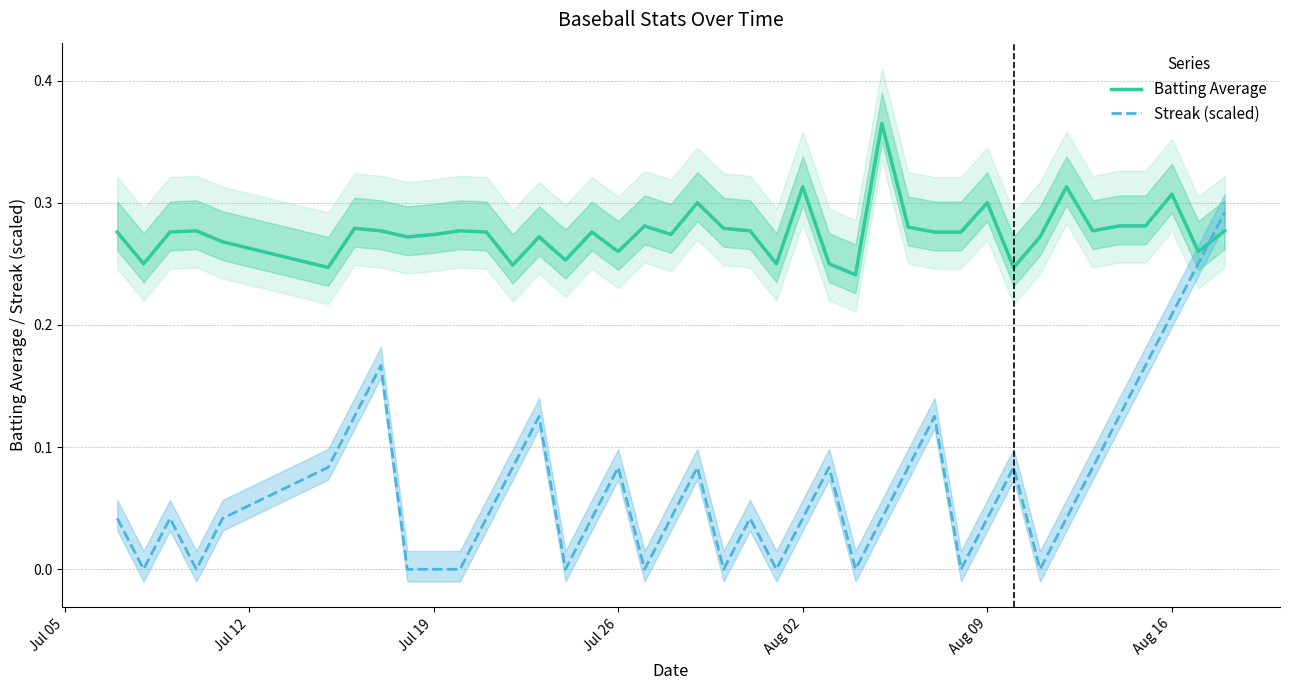

True or false: Streak (scaled) and Batting Average cross at least once.

True